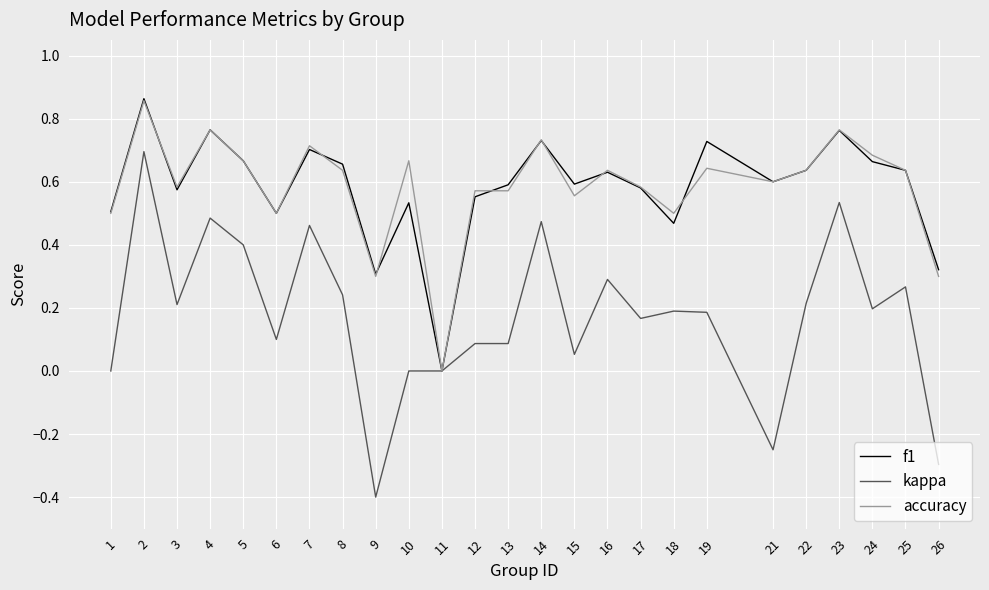

How many series are shown in this chart?

3